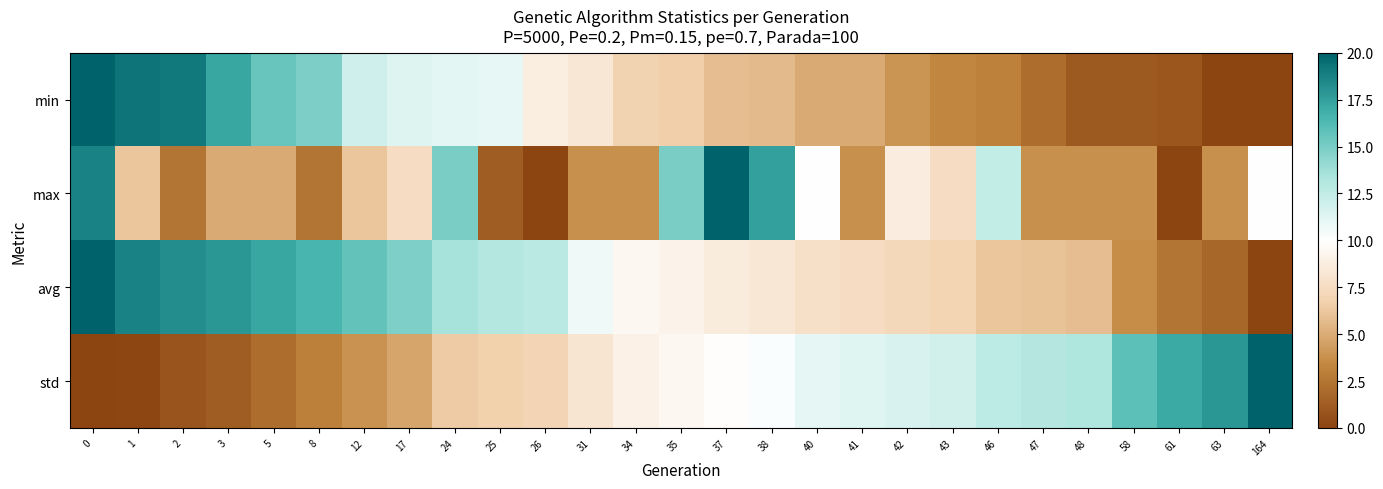

Rank the series at 12 from highest to lowest value.

avg, min, max, std